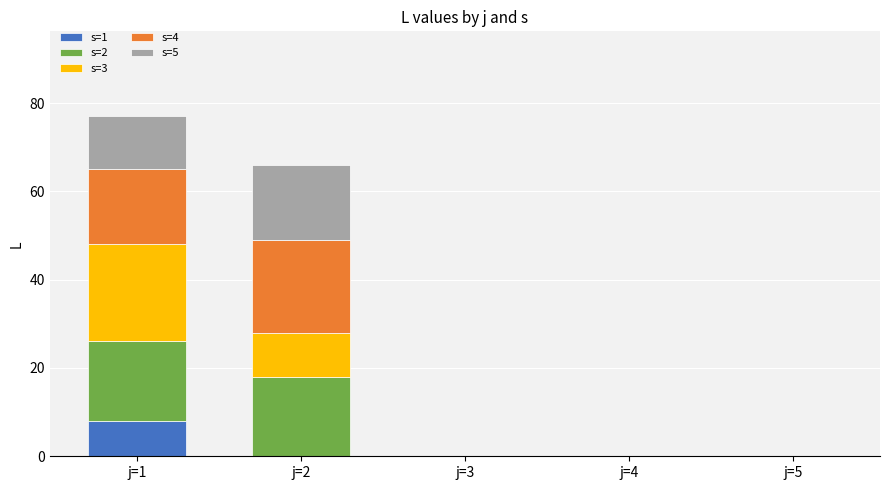

At which category is the sum across all series the highest?

j=1